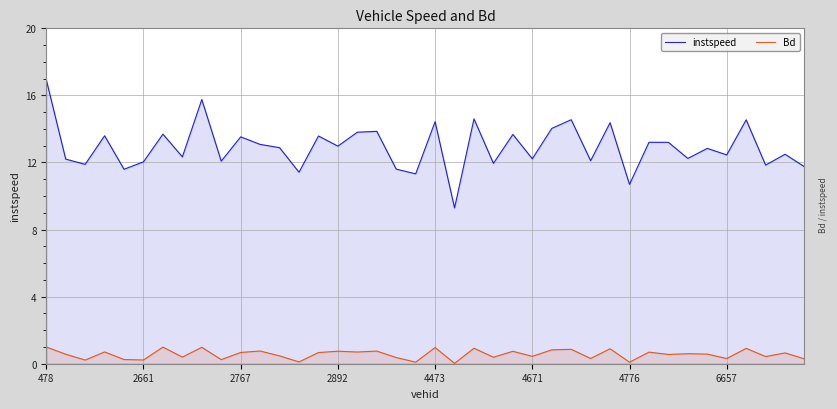

Which series has the widest spread of values?

instspeed